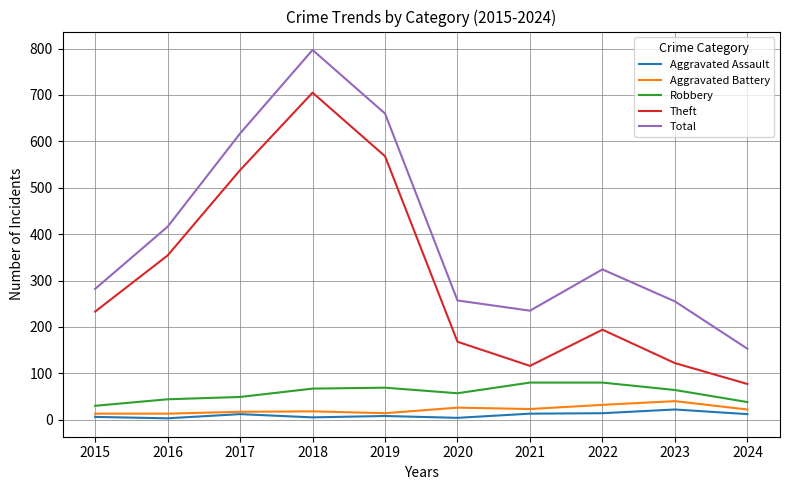

How many values in the Robbery series are below 64?

5